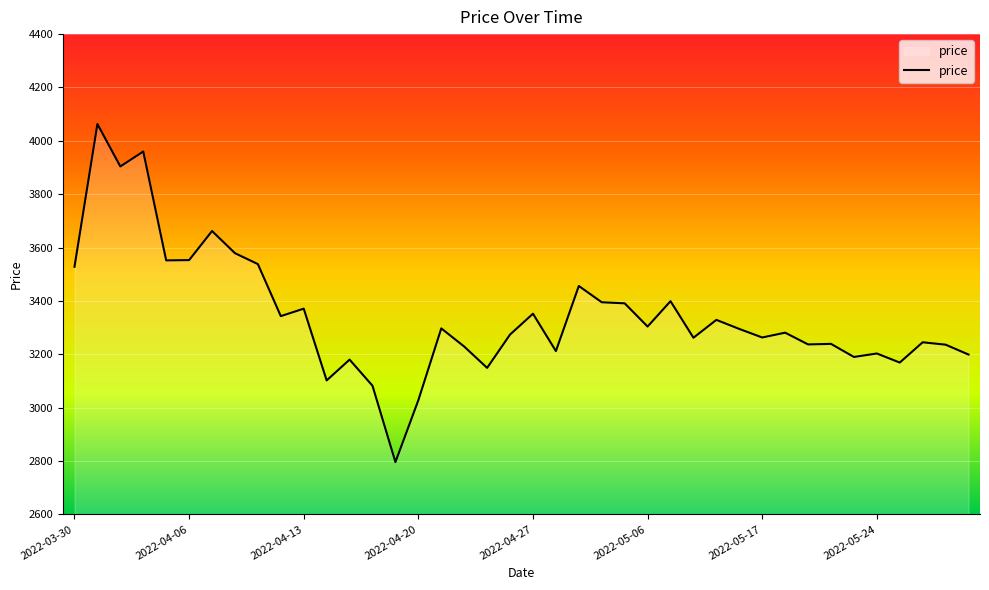

What is the difference between the maximum and minimum values?

1267